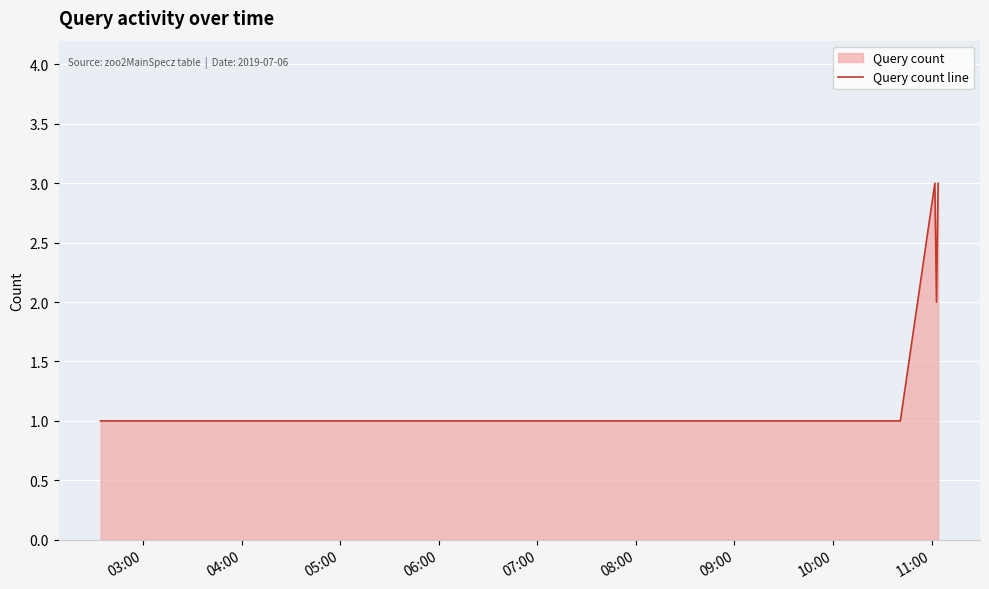

What is the value of the 3rd point from the left?

1